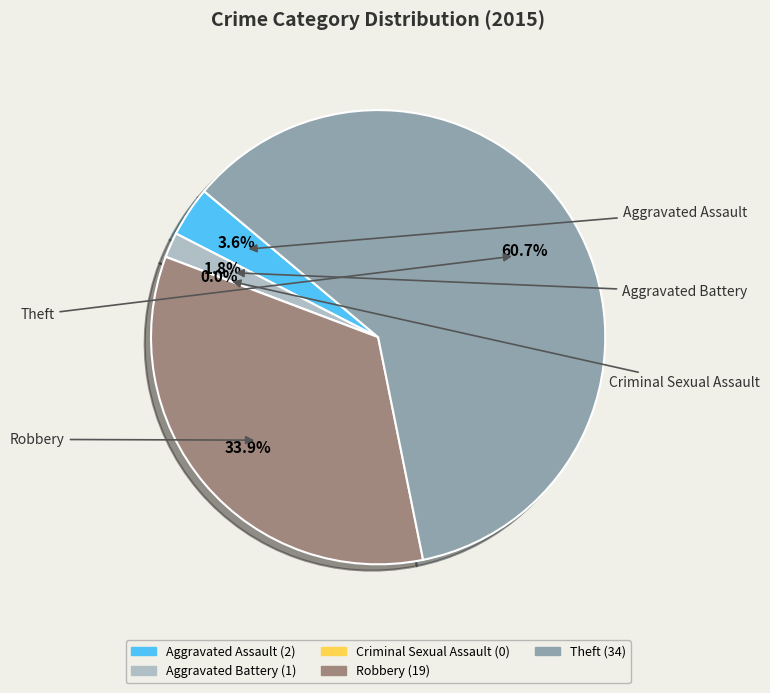

What is the majority slice?

Theft